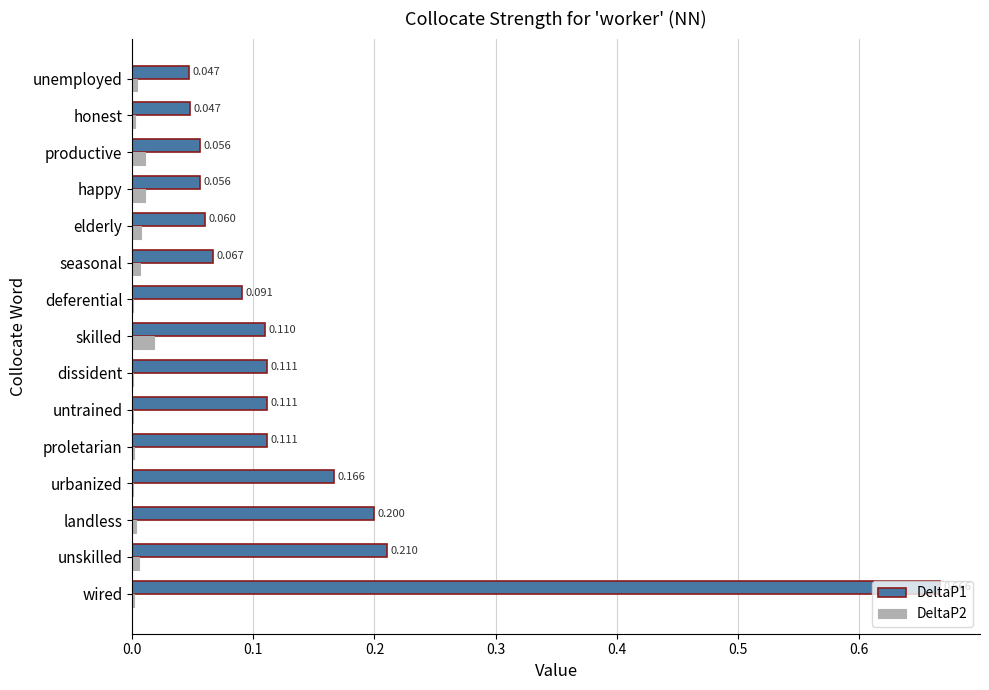

At which category is the sum across all series the highest?

wired